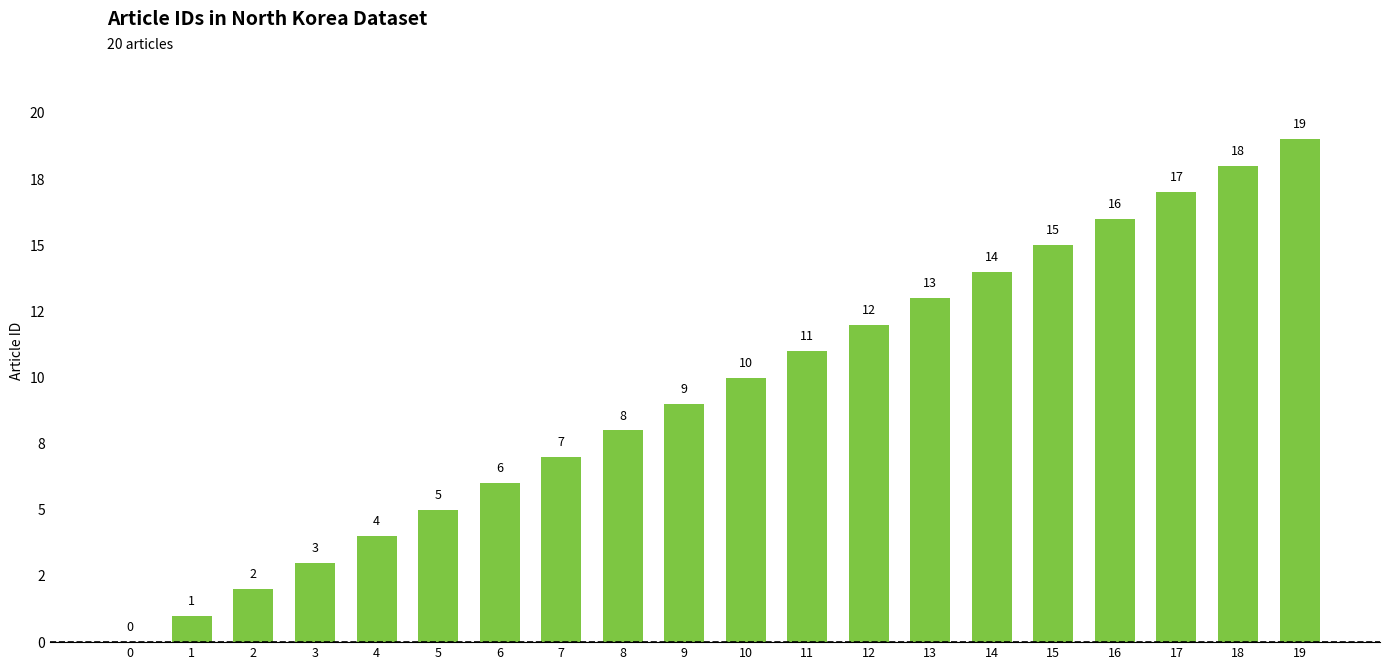

At which label is the value closest to 9?

9